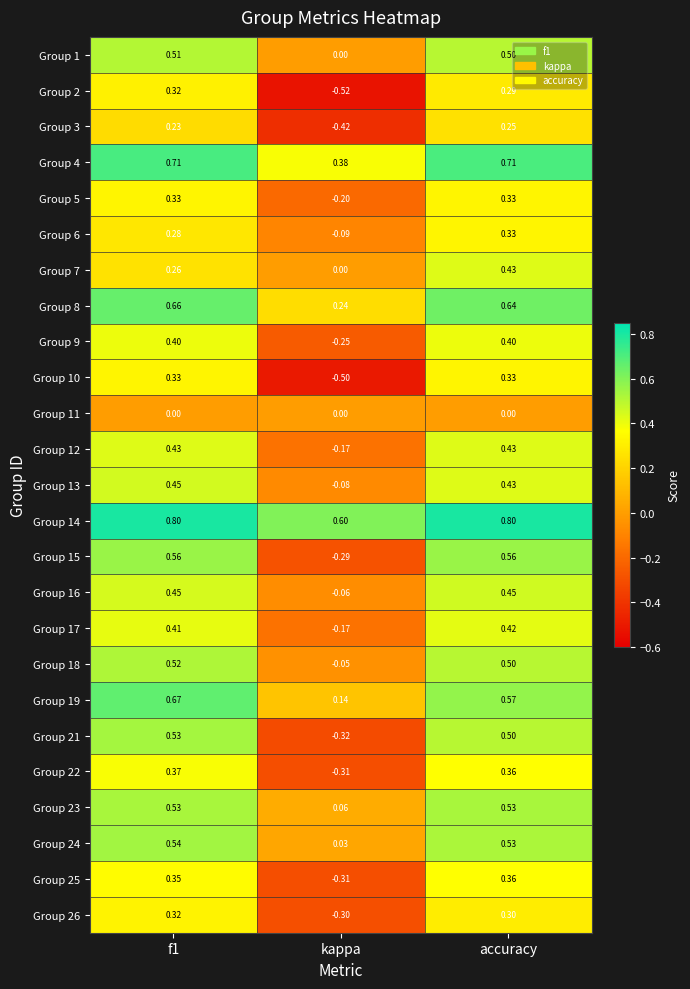

What is the maximum value shown in the chart?

0.8